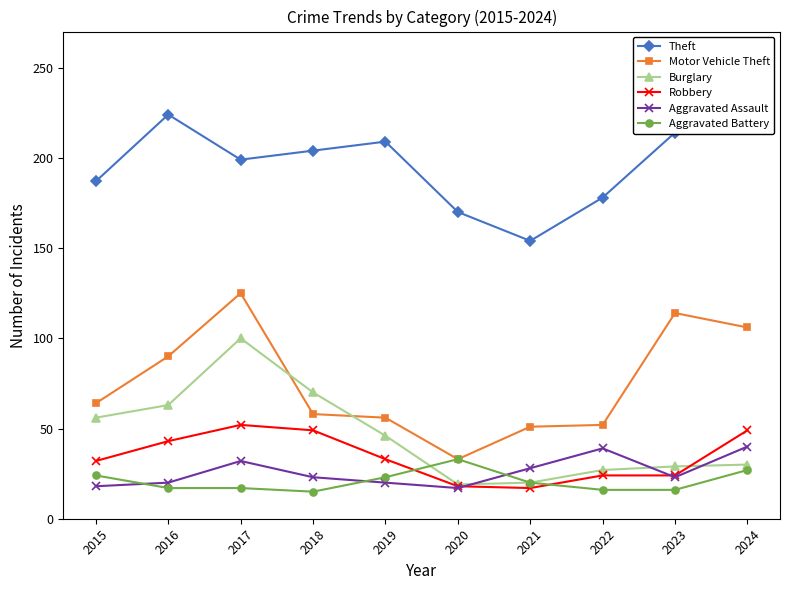

What is the lowest value of the Aggravated Assault series?

17